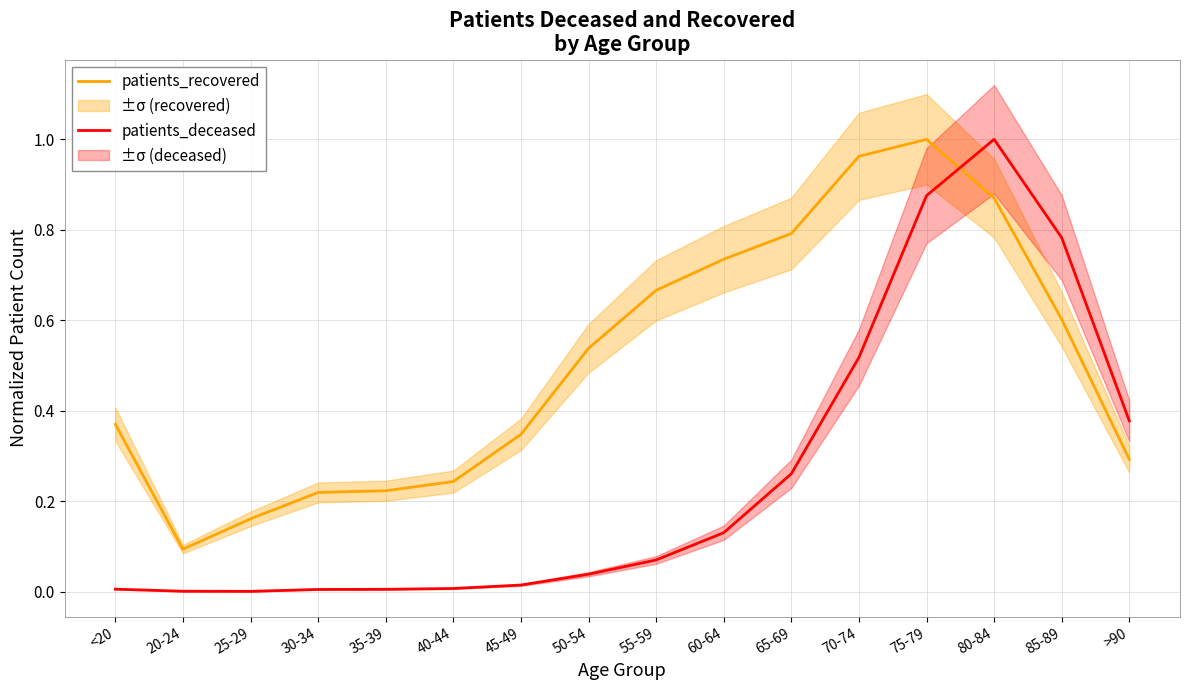

How many times do patients_recovered and patients_deceased cross each other?

1